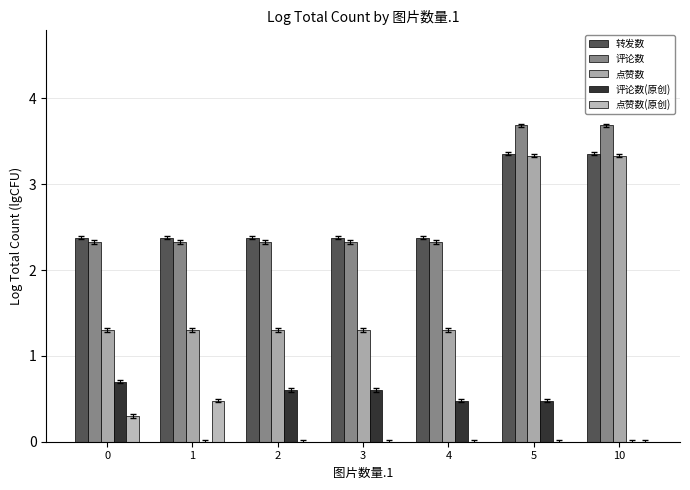

The 评论数 series shows 1.4 at 10. True or false?

False